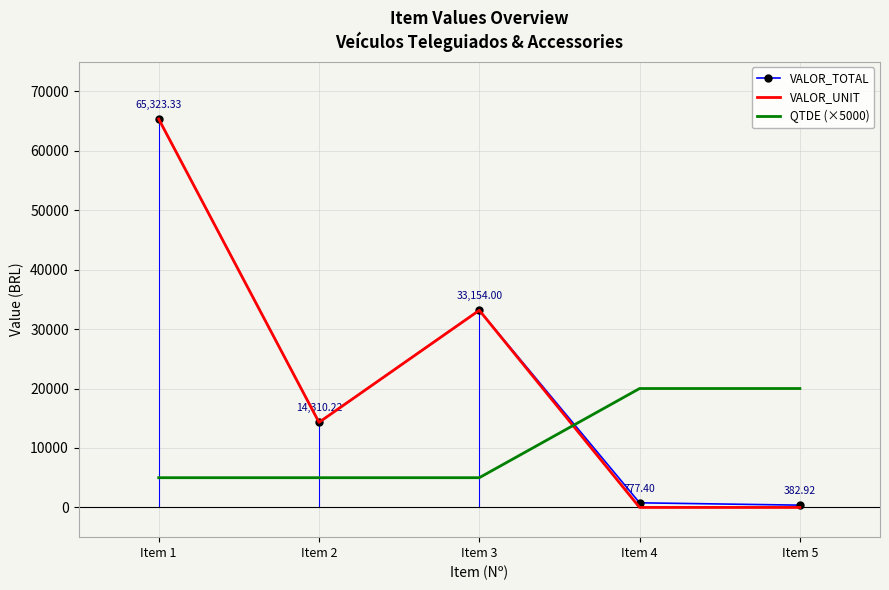

Is the value of VALOR_TOTAL at Item 1 greater than the value of VALOR_UNIT at Item 2?

Yes